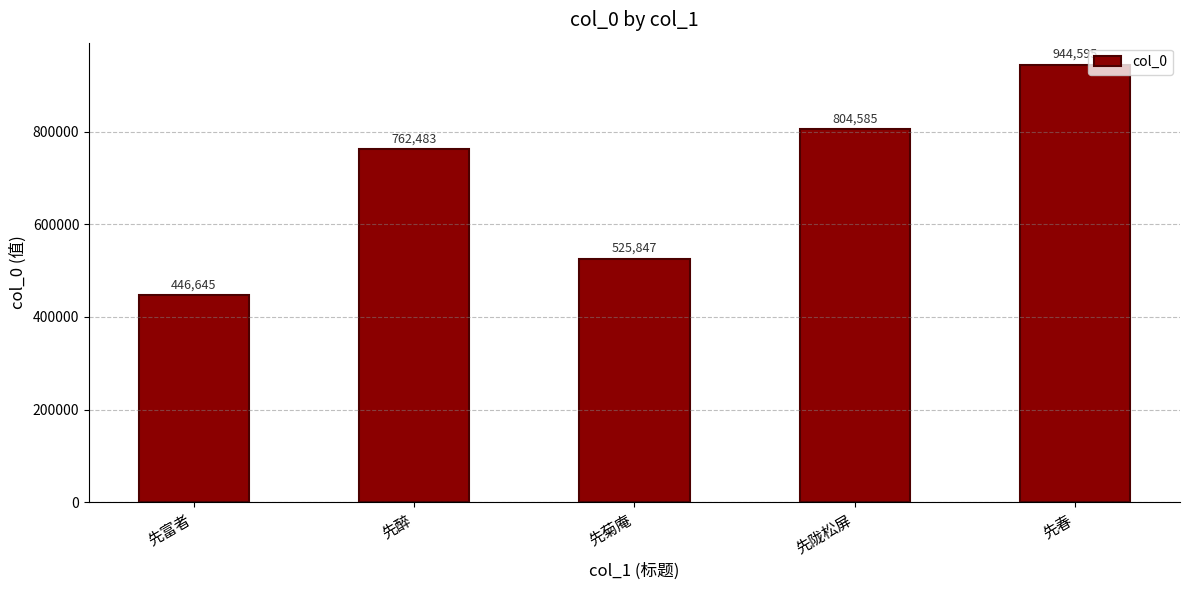

What is the difference between the maximum and second lowest values?

418748